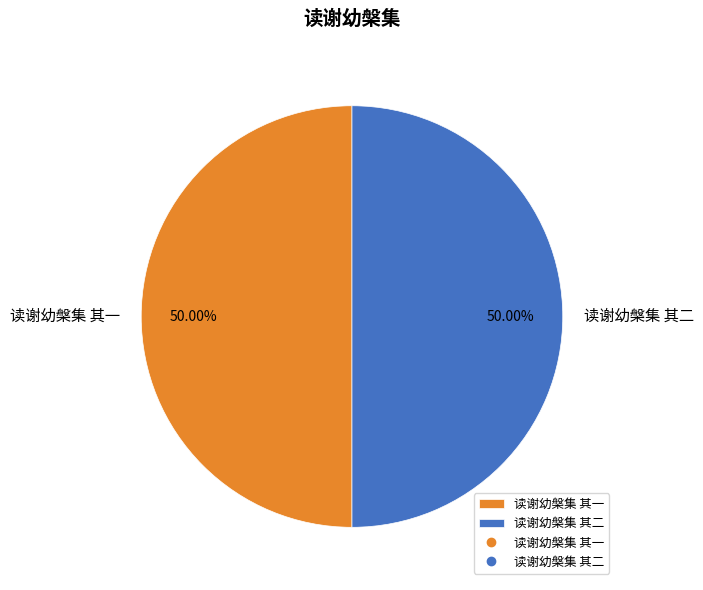

Do 读谢幼槃集 其一 and 读谢幼槃集 其二 together represent more than half of the pie?

Yes